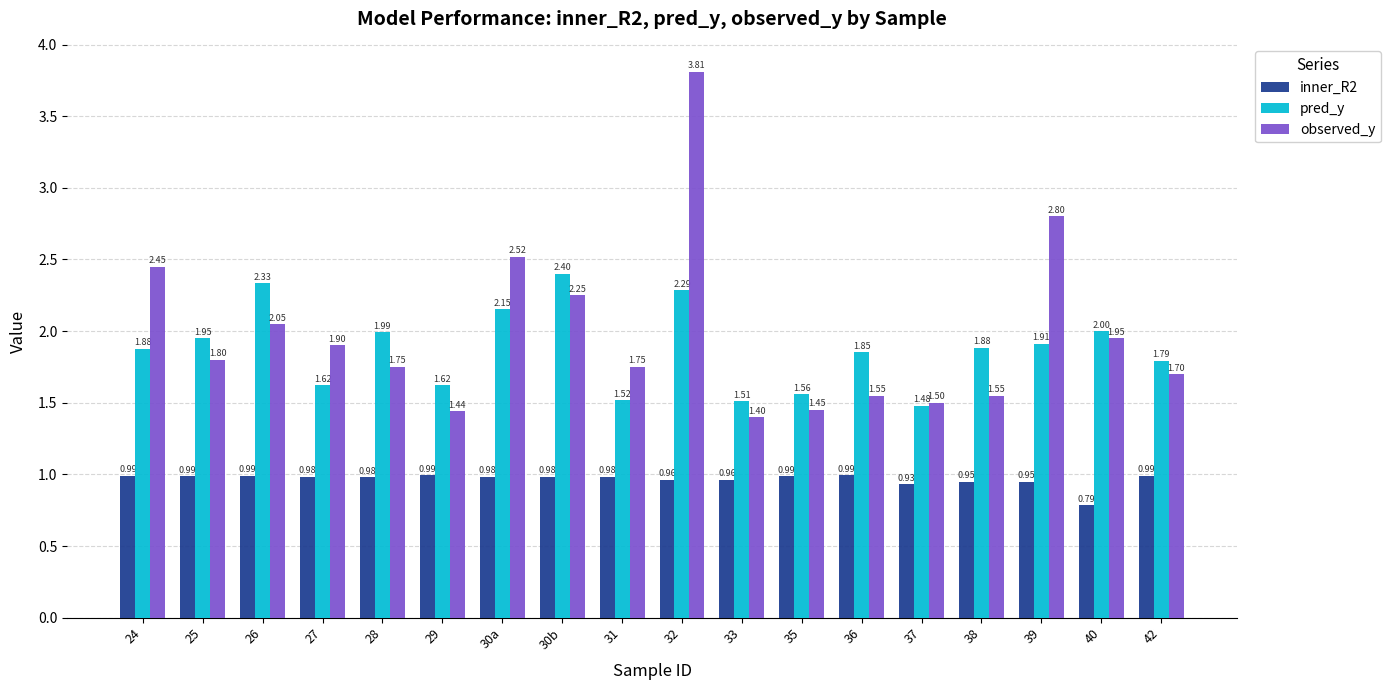

Which series has the largest range (max minus min)?

observed_y